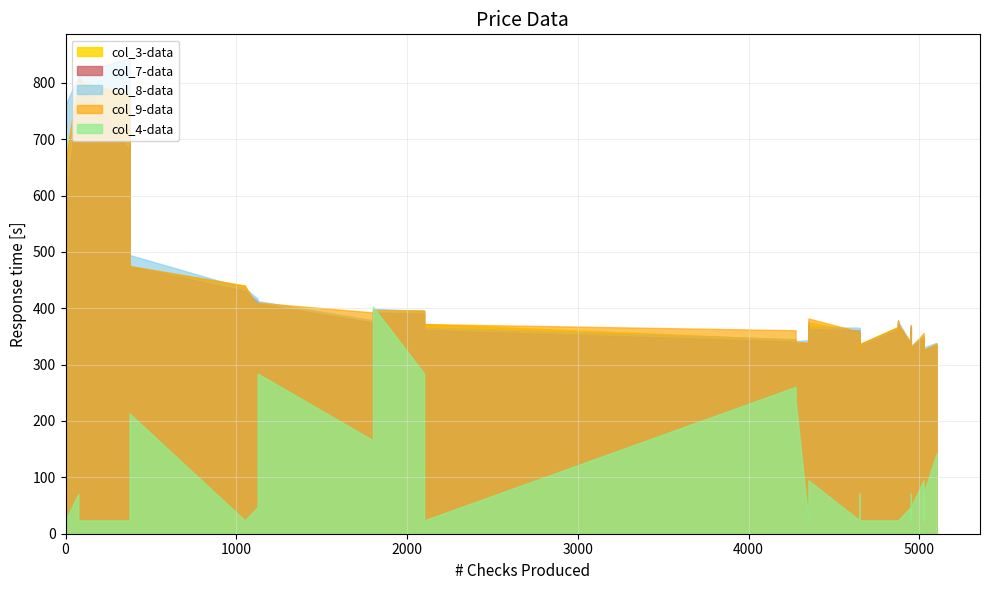

What are all the series names shown in the legend?

col_7, col_8, col_9, col_4, col_3